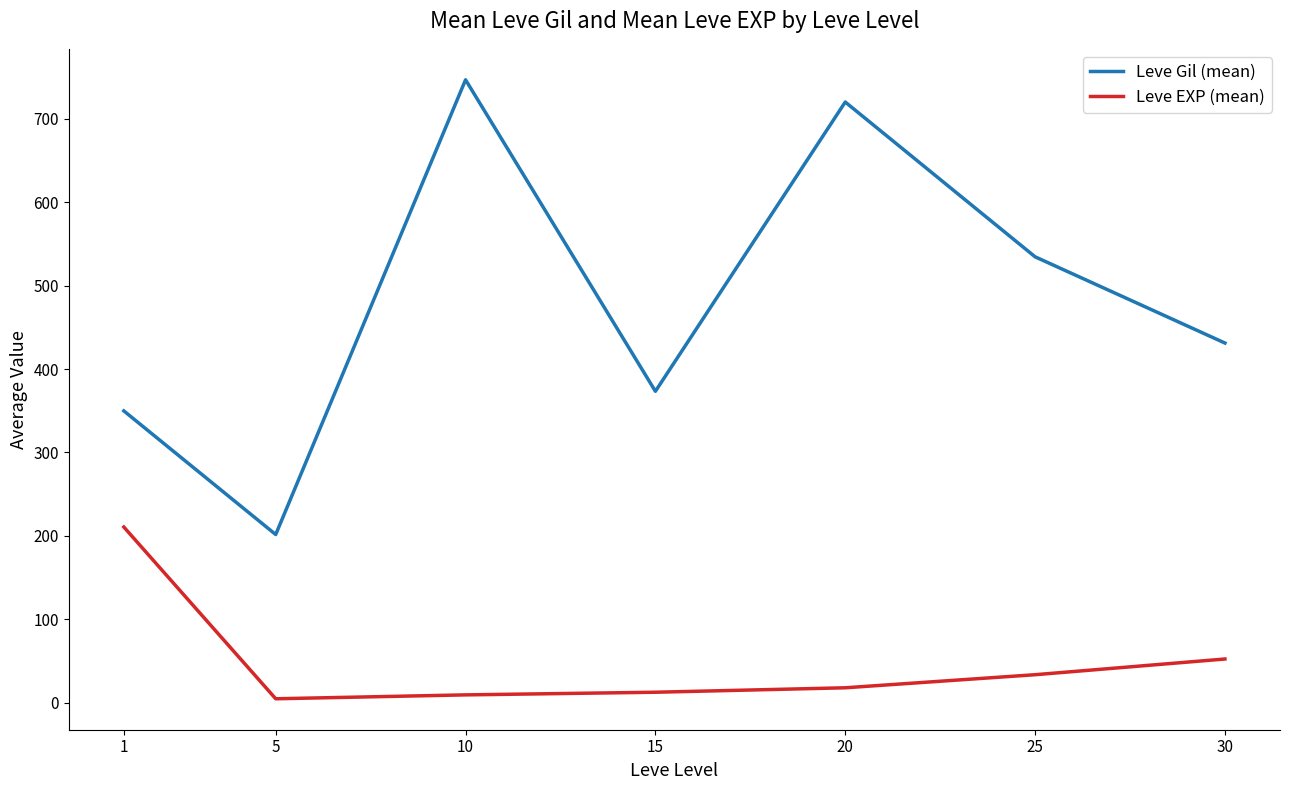

What are all the series names shown in the legend?

Leve Gil (mean), Leve EXP (mean)